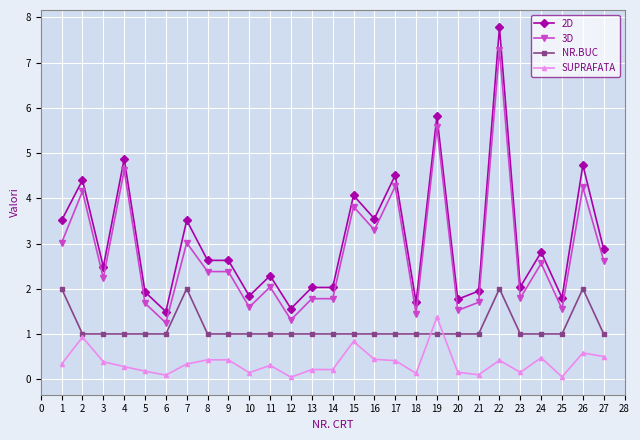

What is the value of the NR.BUC point at the 17th from the left?

1.0